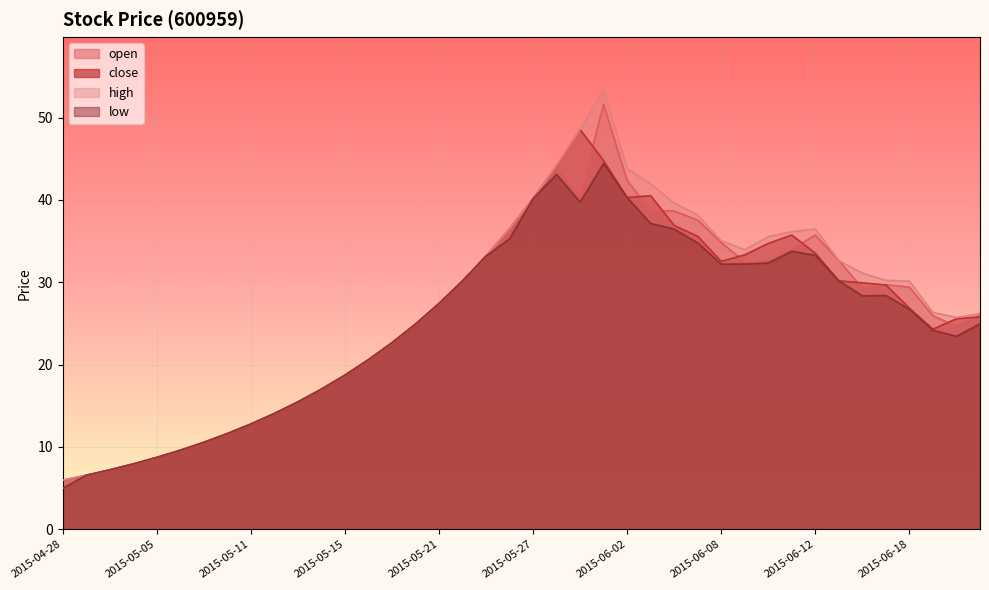

How many data points in high are above 30?

20